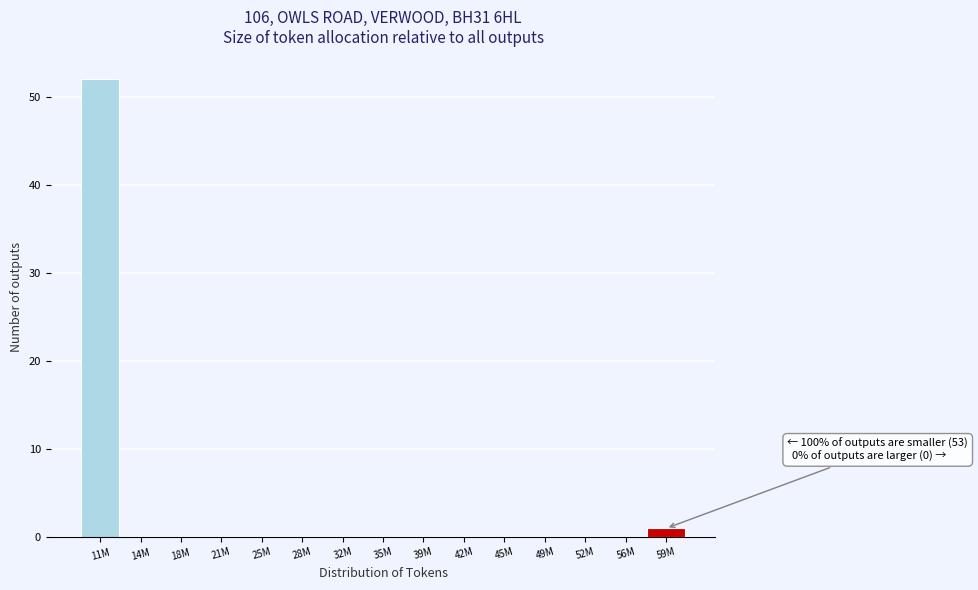

Reading right to left, extract all data points from this chart.

59M=1	56M=0	52M=0	49M=0	45M=0	42M=0	39M=0	35M=0	32M=0	28M=0	25M=0	21M=0	18M=0	14M=0	11M=52